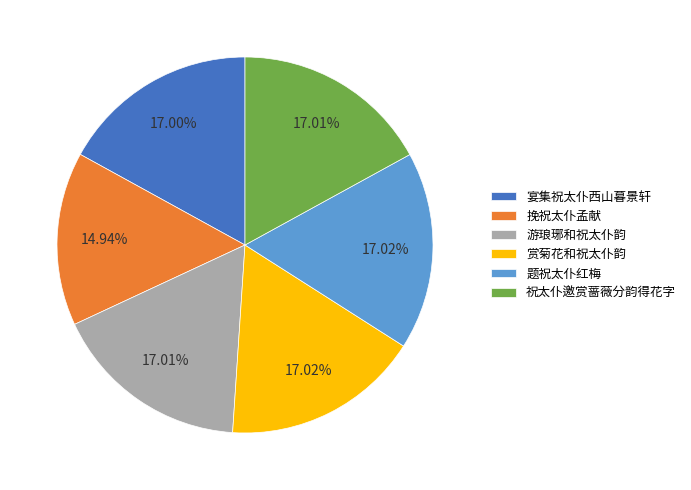

True or false: 赏菊花和祝太仆韵 accounts for 17% of the total.

True